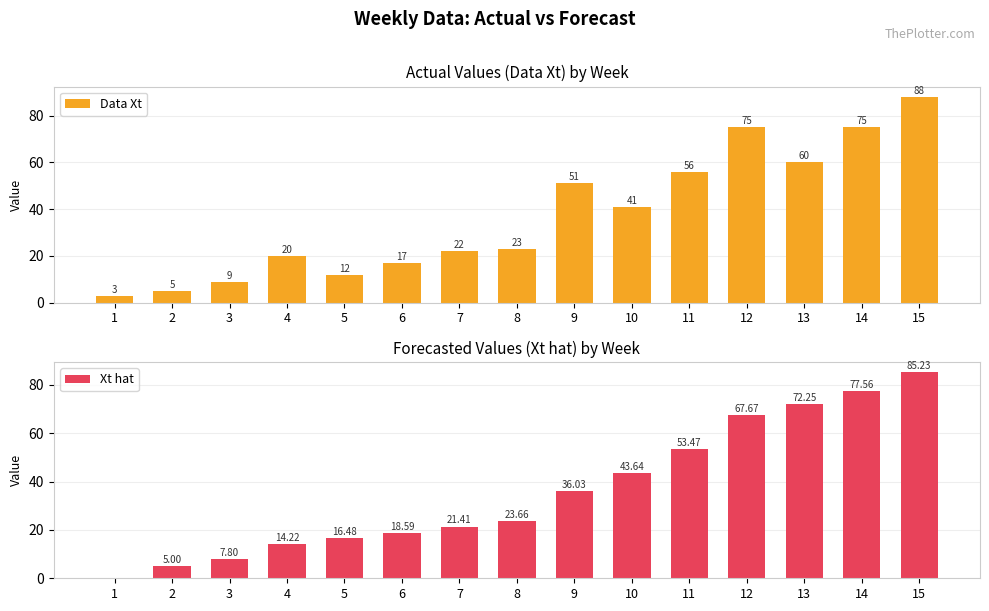

What is the average value of the Data Xt series?

37